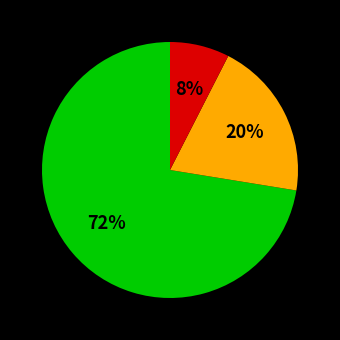

To the nearest percent, what is the average slice percentage?

33%